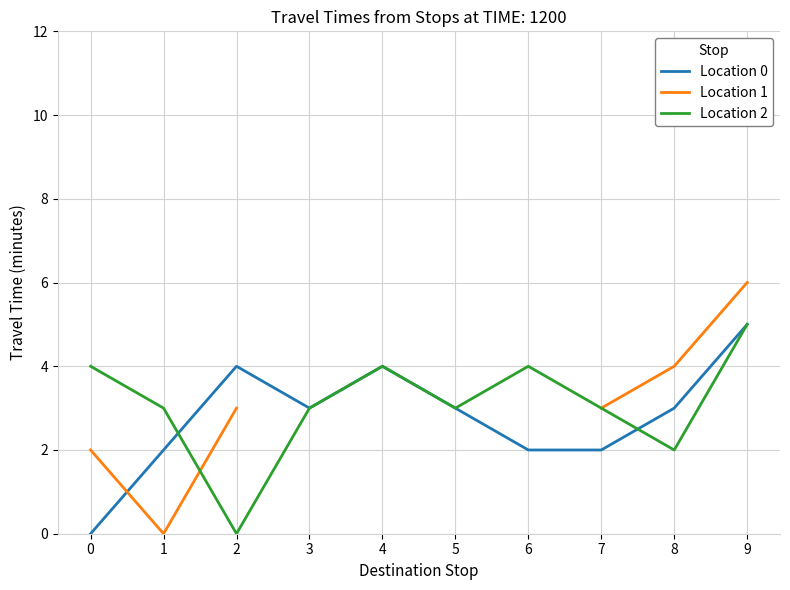

List the series in order of their overall mean, lowest first.

Location 0, Location 1, Location 2